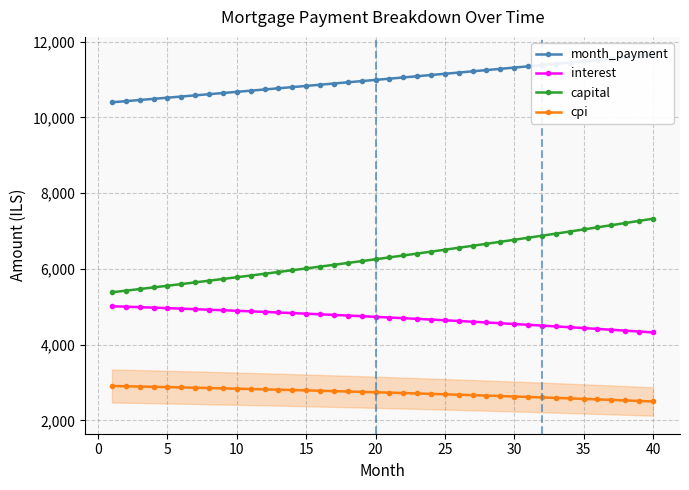

What is the highest value of the interest series?

5014.6